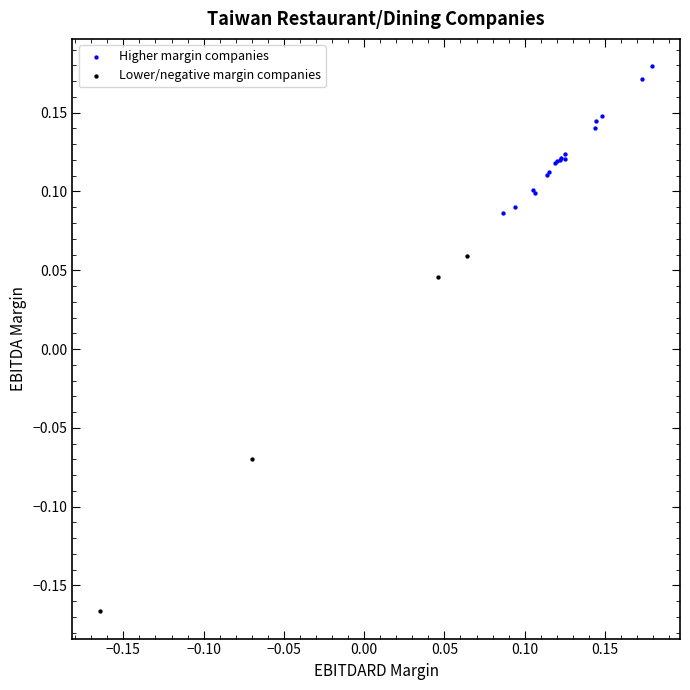

Which series contains the highest Y value?

Higher margin companies